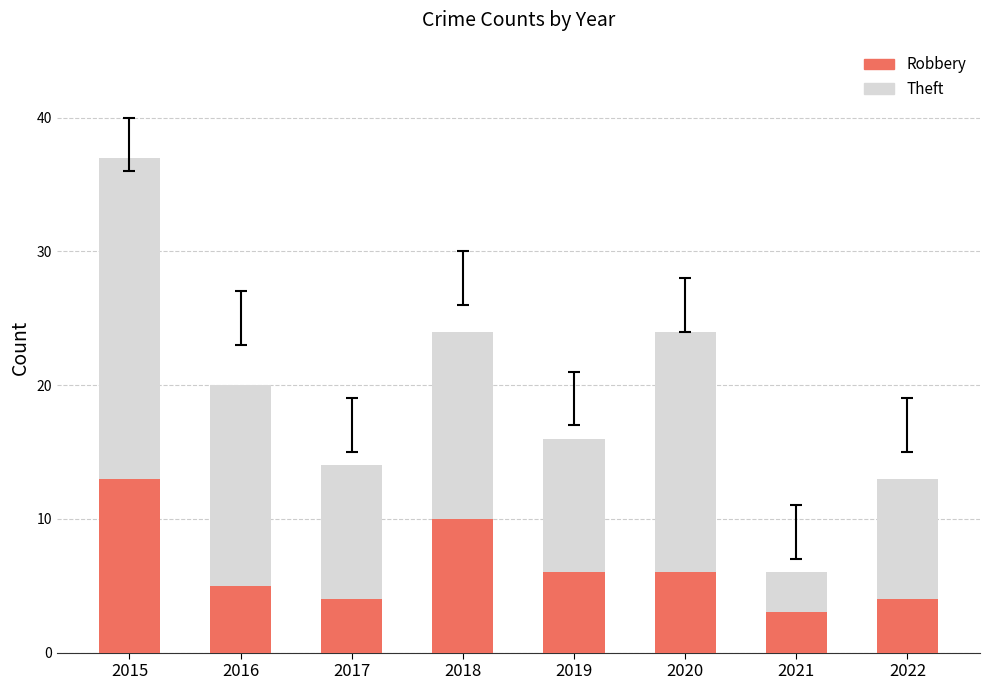

True or false: Robbery has a value of 7 at 2022.

False